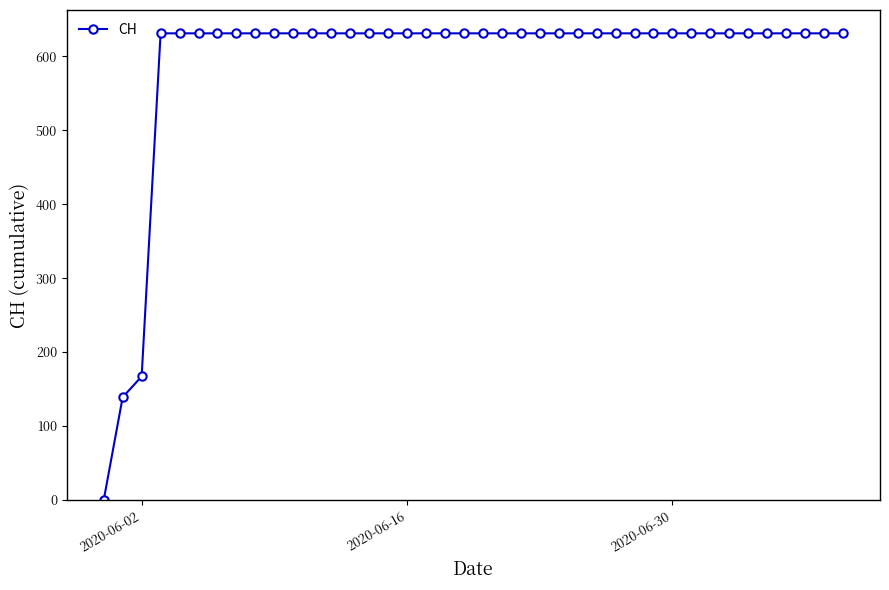

Is this an area chart (filled region under the line)?

No